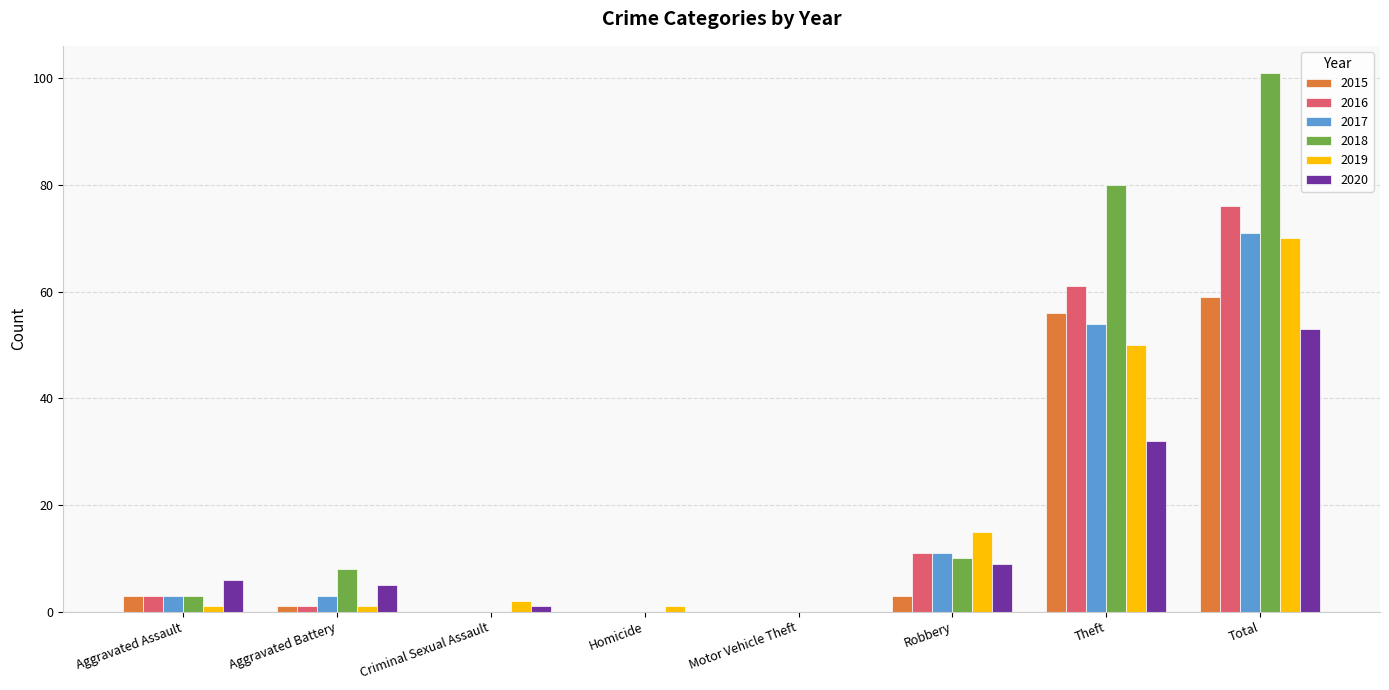

Reading left to right, list all the values displayed in this chart.

2015: 3	1	0	0	0	3	56	59
2016: 3	1	0	0	0	11	61	76
2017: 3	3	0	0	0	11	54	71
2018: 3	8	0	0	0	10	80	101
2019: 1	1	2	1	0	15	50	70
2020: 6	5	1	0	0	9	32	53